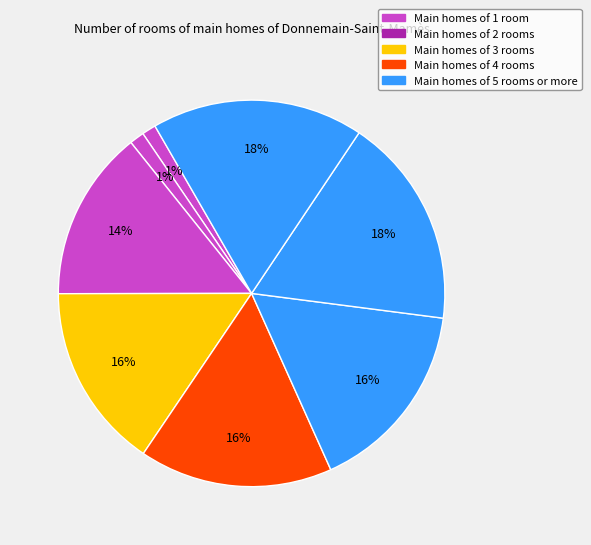

How many slices are in this pie chart?

8